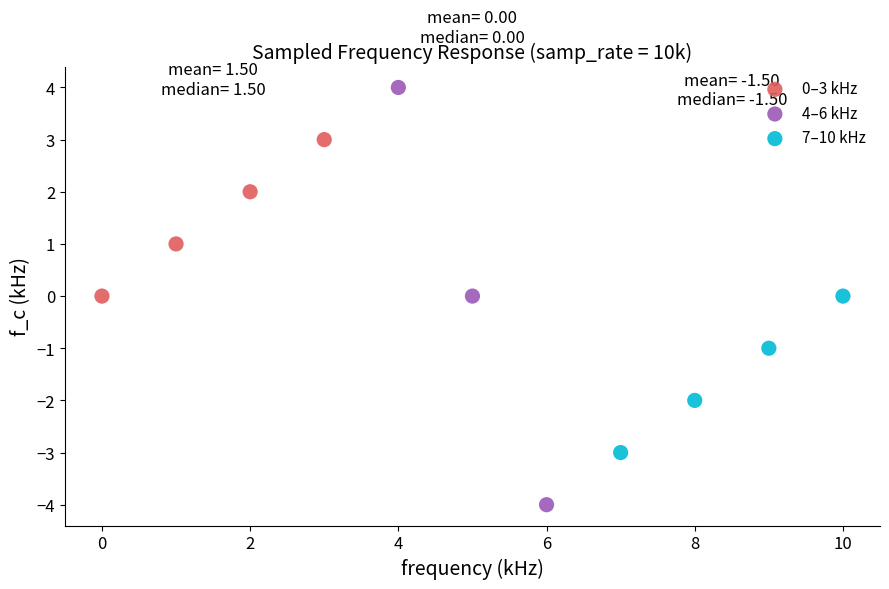

Which series reaches the minimum Y coordinate?

4–6 kHz